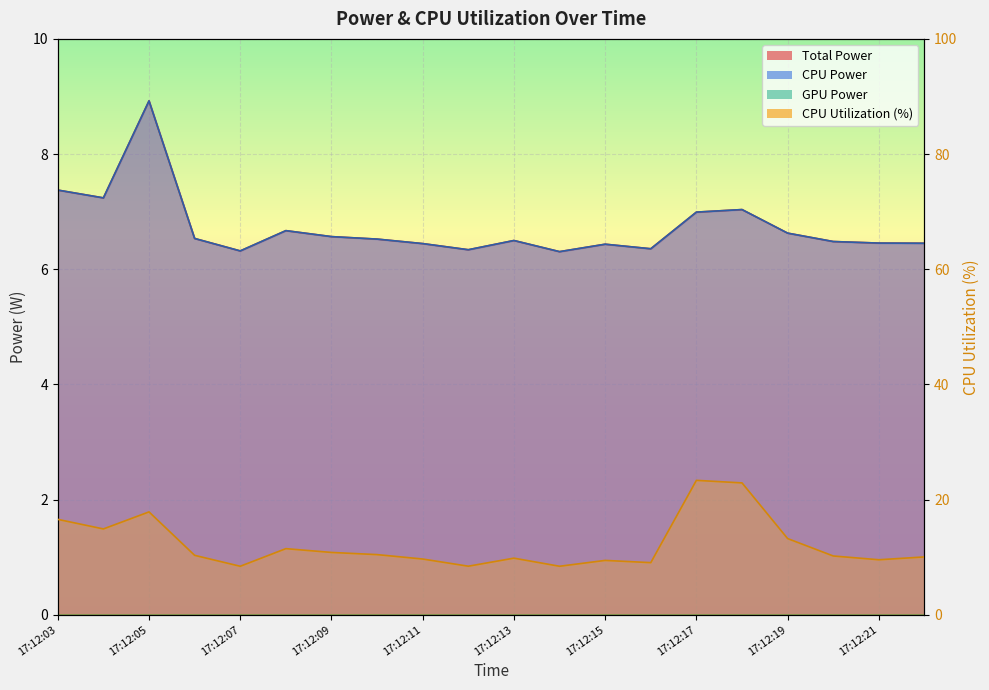

How many categories are shown in the chart?

20